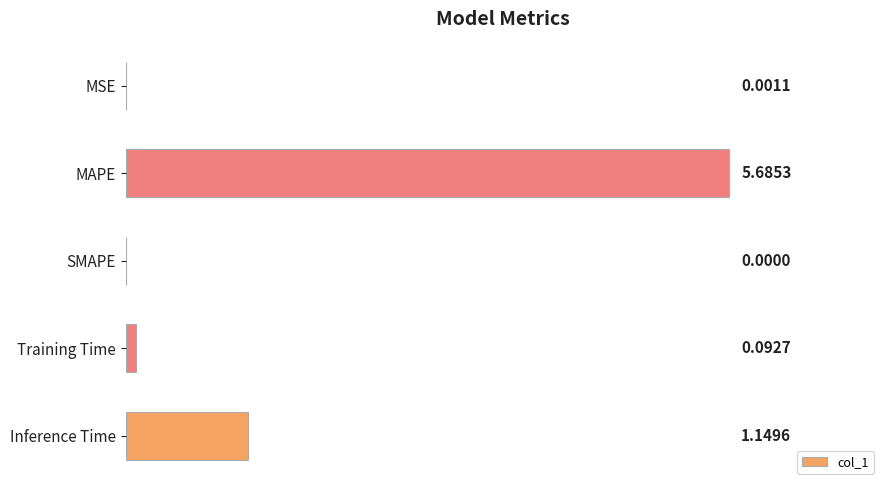

Where is the data nearest to the value 2?

Inference Time